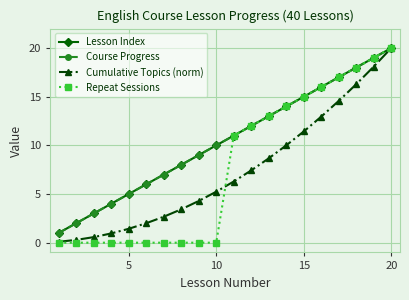

Is this an area chart (filled region under the line)?

No